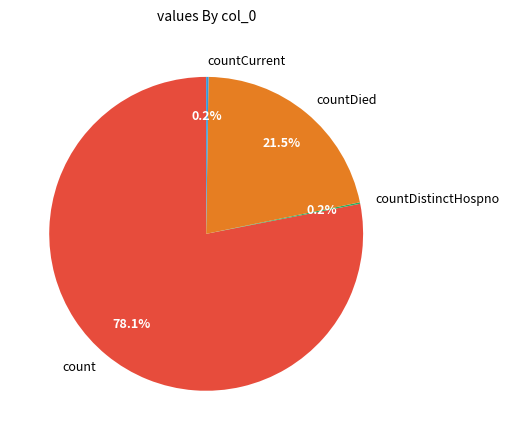

What percentage is NOT represented by count?

21.9%